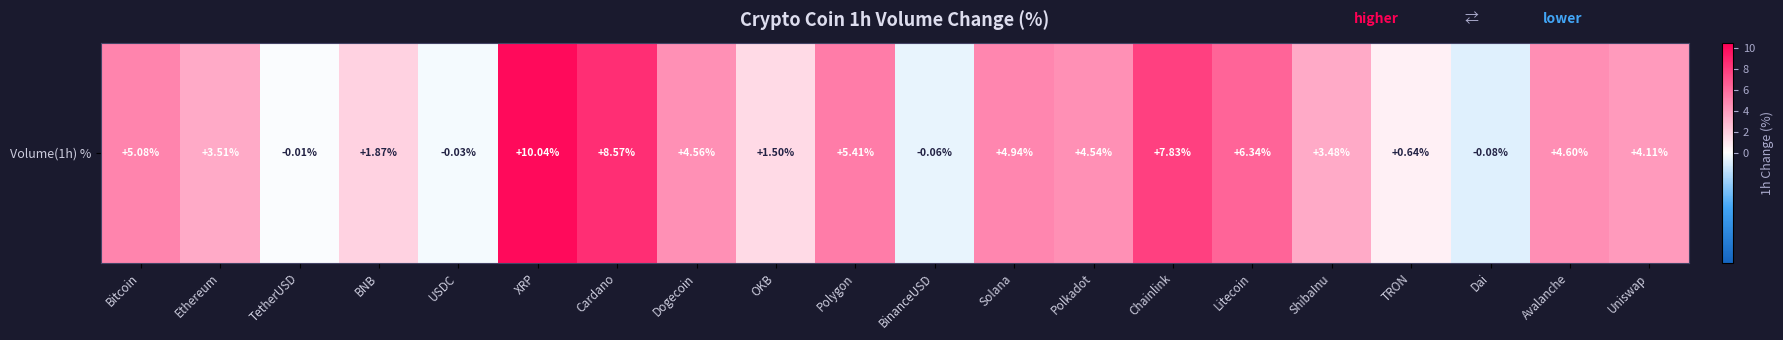

Which category has the highest value across all series?

XRP